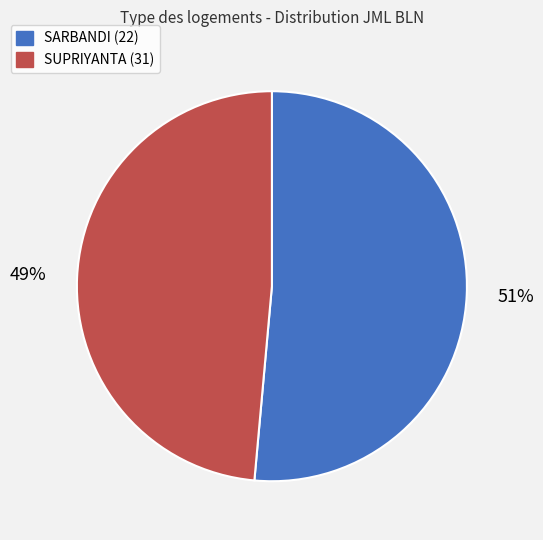

Count the number of slices in the pie.

2